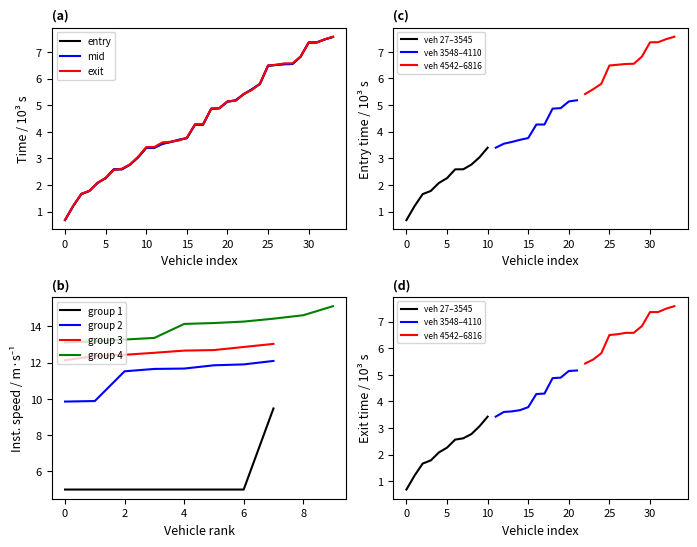

What is the lowest value of the mid series?

0.7